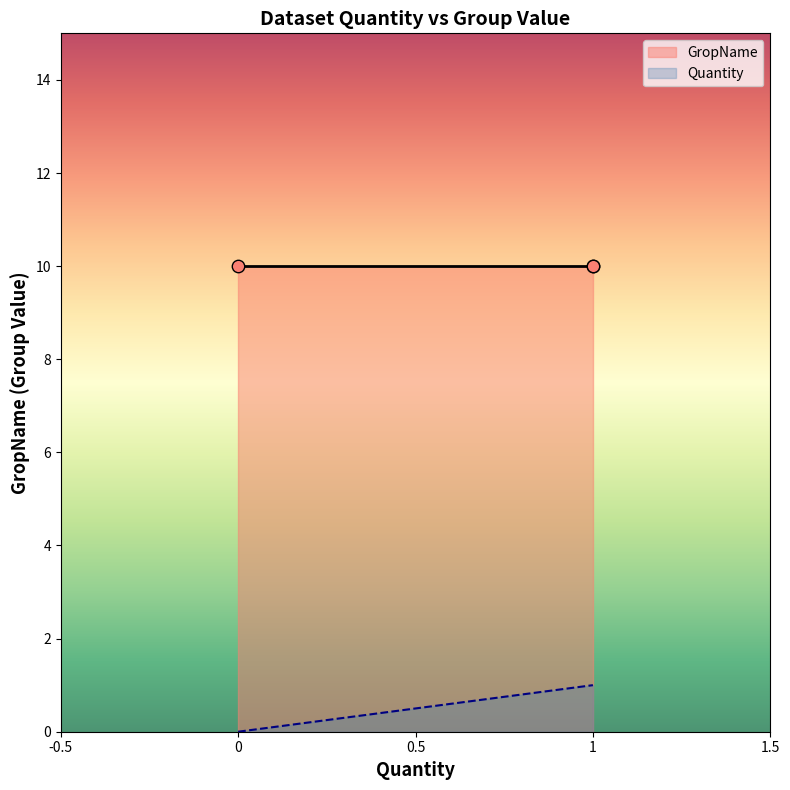

Which series reaches the minimum Y coordinate?

Quantity